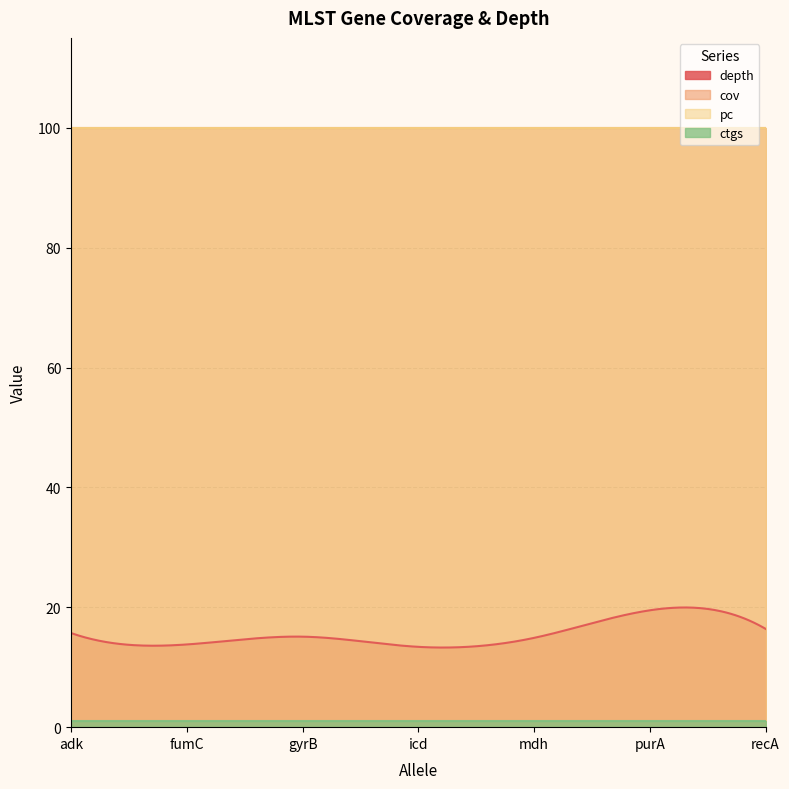

The pc series shows 167.8 at 6. True or false?

False